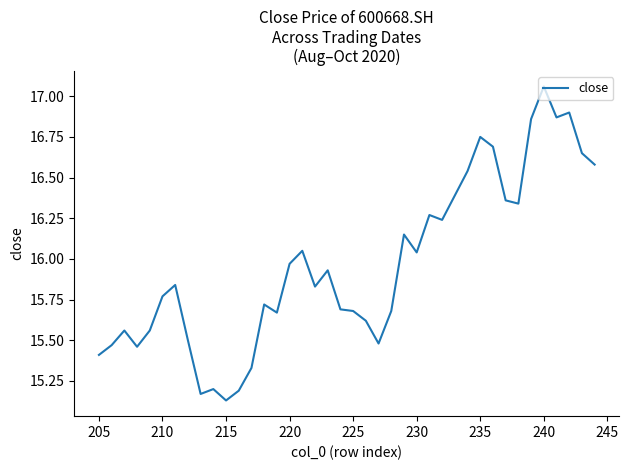

The value at 17 is 8.8. True or false?

False